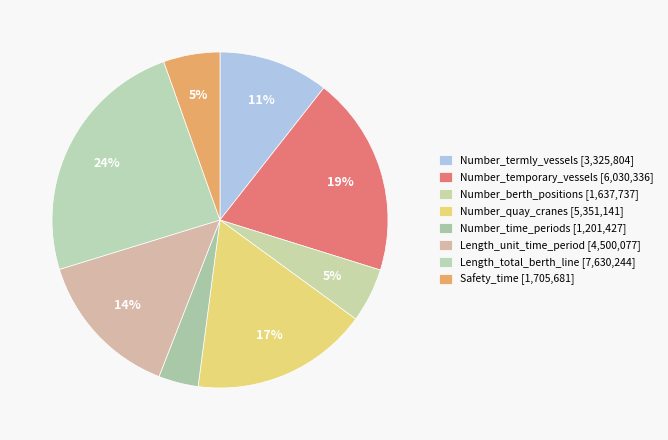

Rank the categories by value from highest to lowest.

Length_total_berth_line, Number_temporary_vessels, Number_quay_cranes, Length_unit_time_period, Number_termly_vessels, Safety_time, Number_berth_positions, Number_time_periods